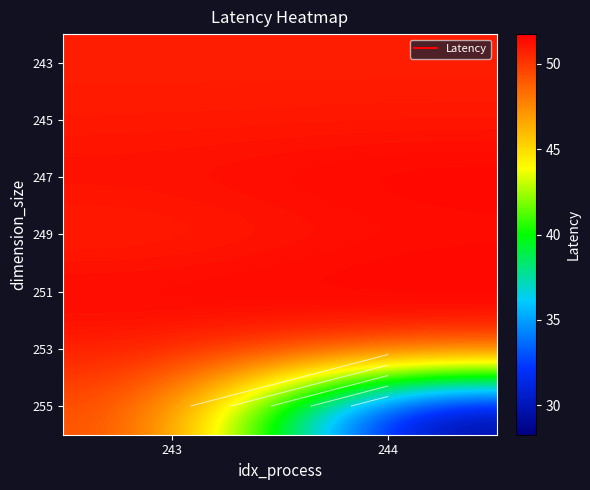

Is it true that 243 equals 50.8 at 244?

True